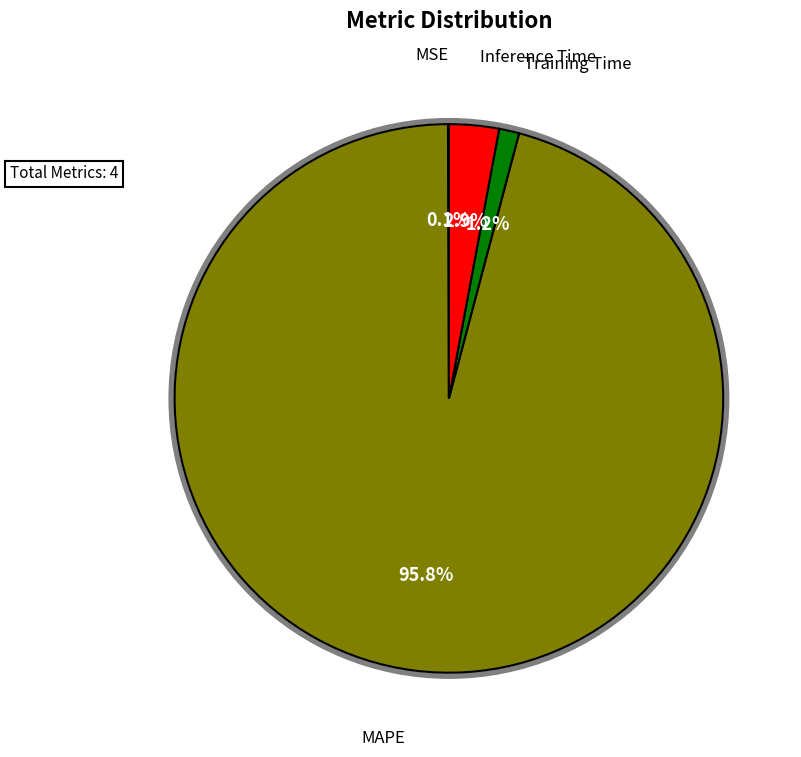

To the nearest percent, what is the average slice percentage?

25%